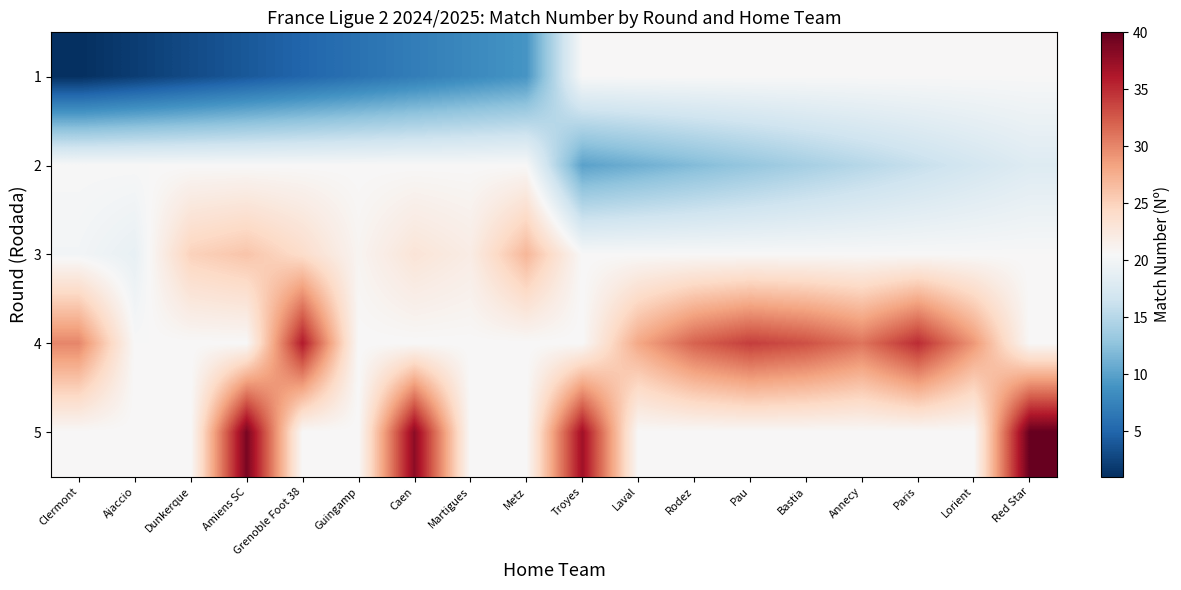

What is the smallest value displayed?

1.0